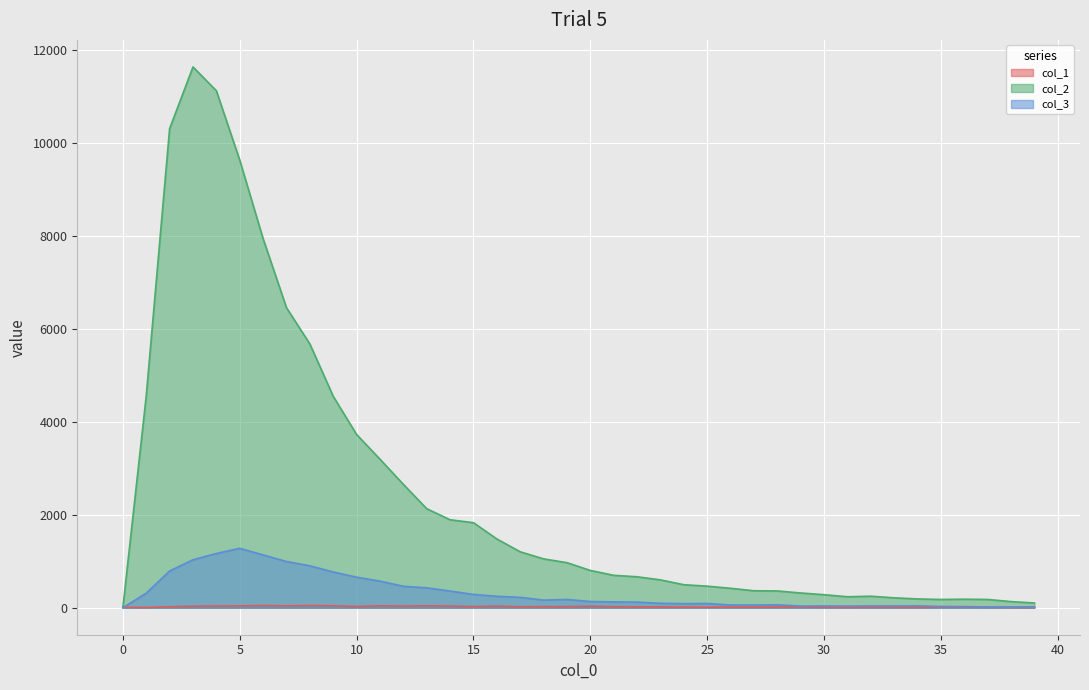

Is the value of col_1 at 1 greater than the value of col_3 at 14?

No